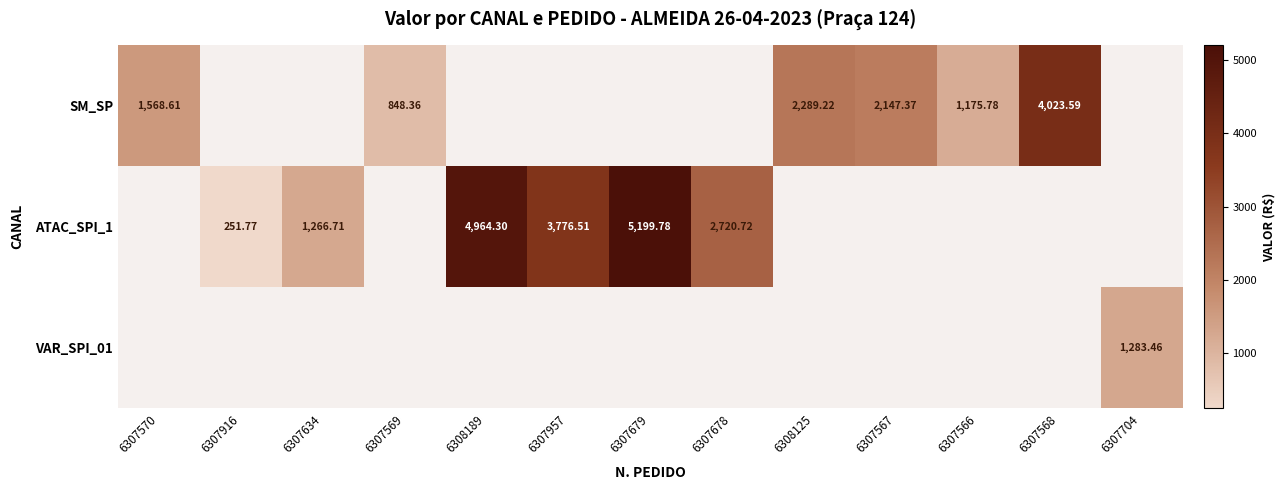

Between 6307704 and 6307678, which is larger?

6307678